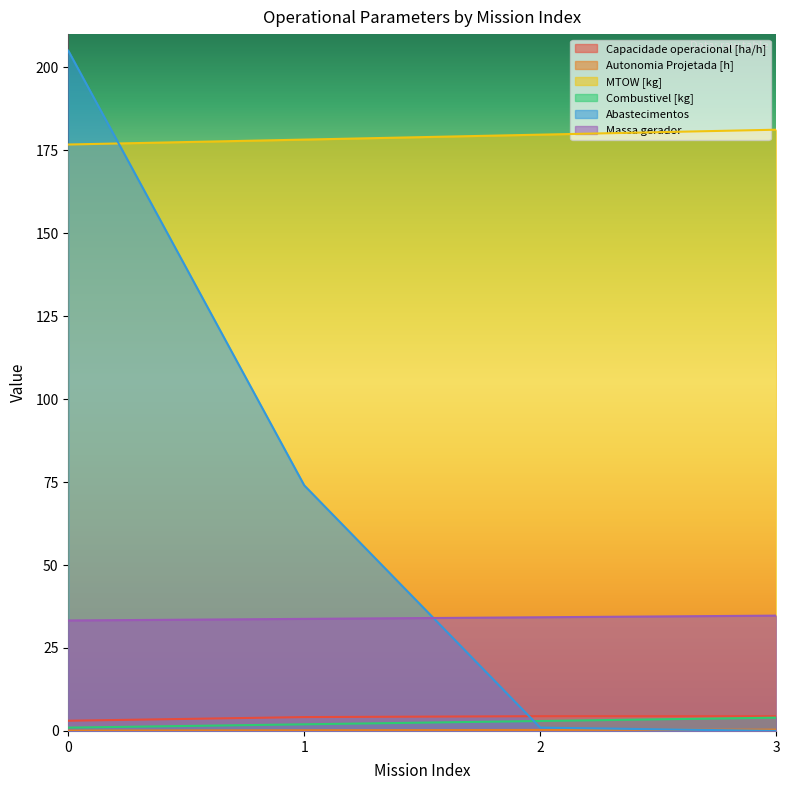

What is the greatest value displayed?

205.0